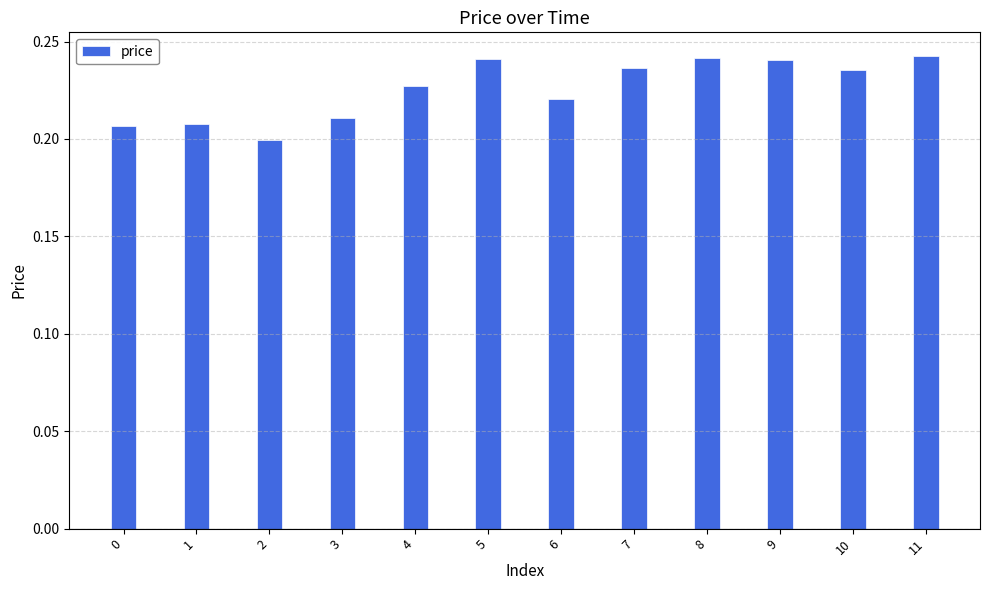

Does the chart contain any negative values?

No